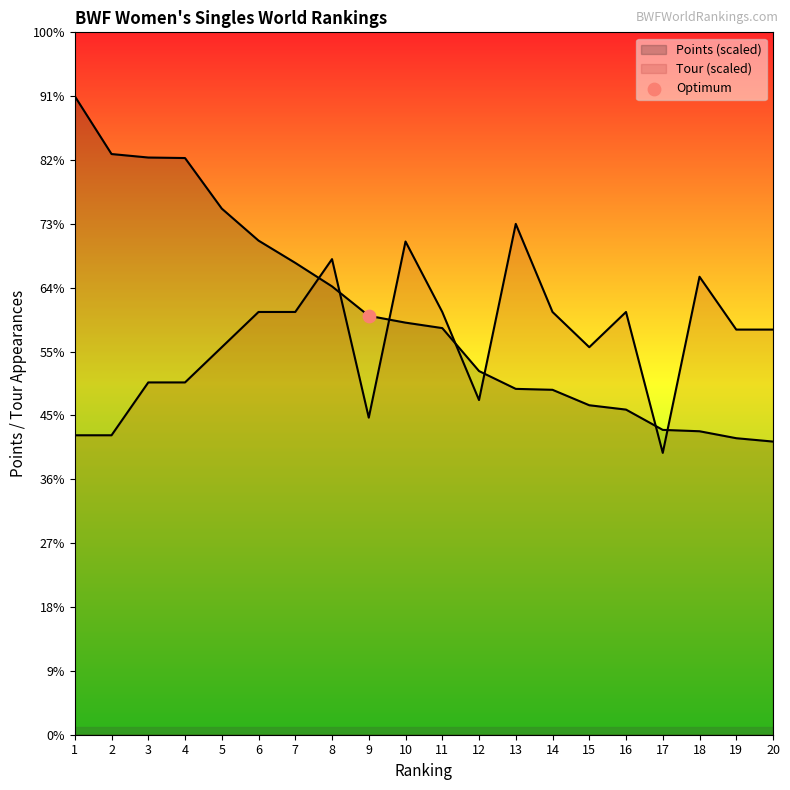

At how many categories does at least one series exceed 68748?

11